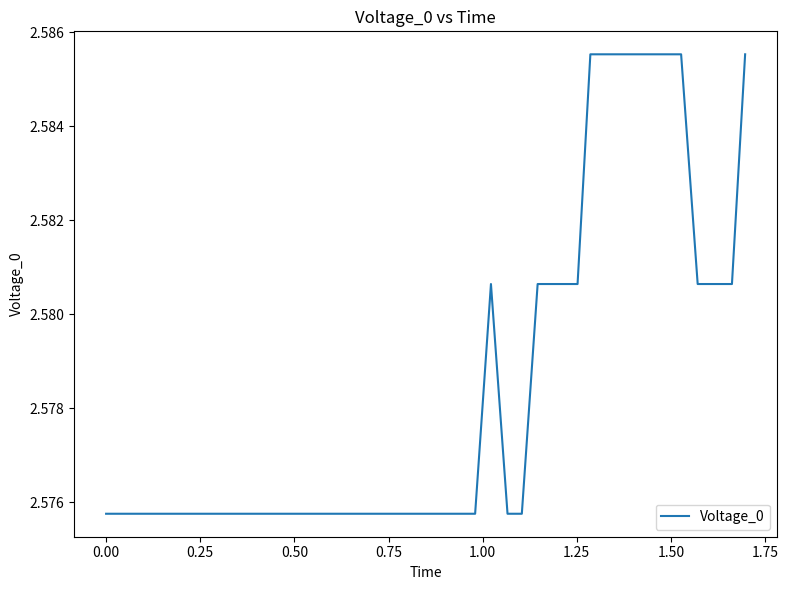

True or false: there are more than 1 points higher than both neighbors.

False